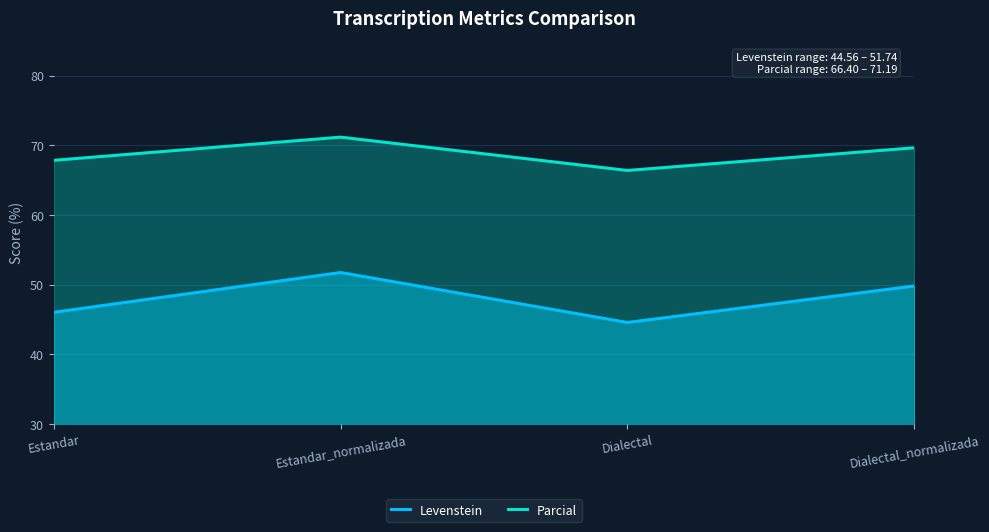

Count the number of data series in this chart.

2